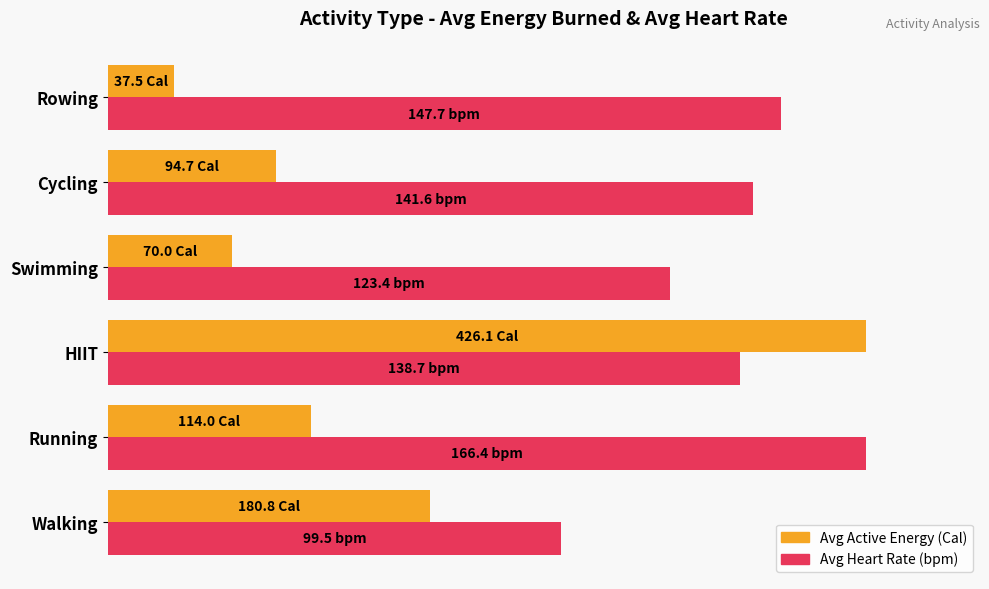

What are all the series names shown in the legend?

Avg Active Energy (Cal), Avg Heart Rate (bpm)